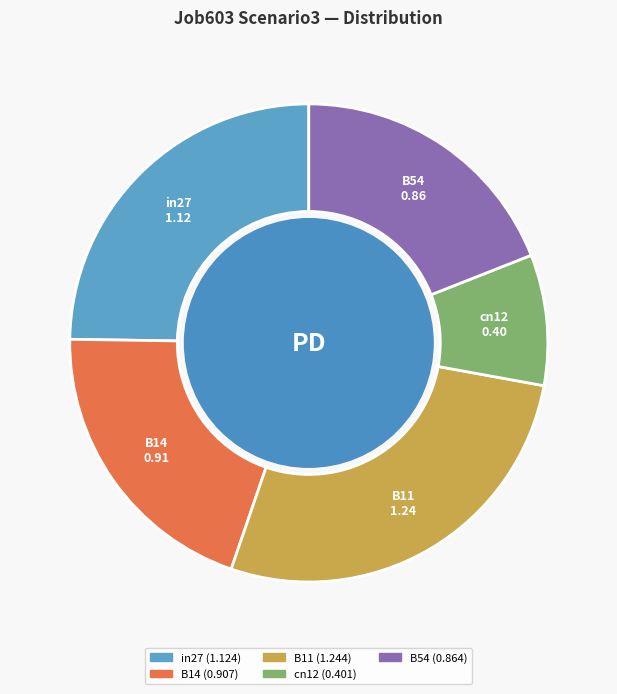

What is the smallest slice in the pie chart?

cn12